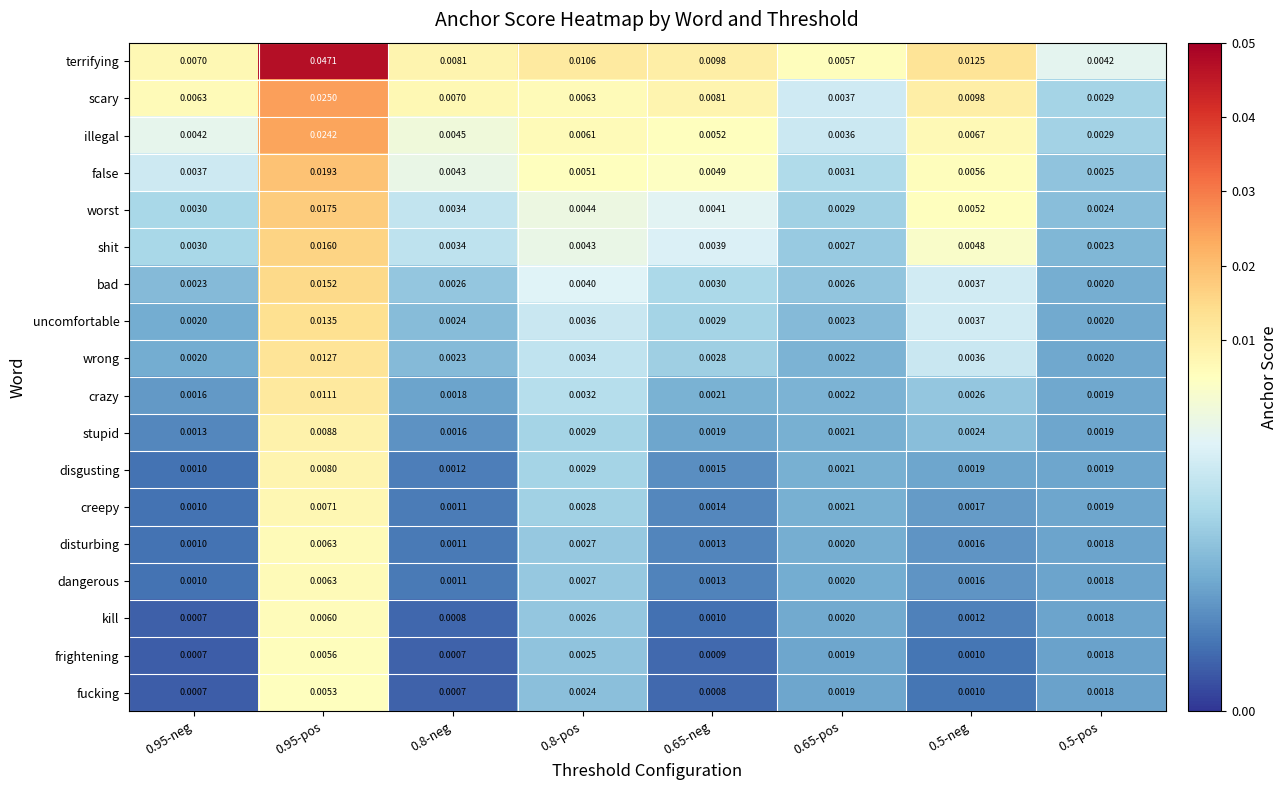

Which series has the largest total across all categories?

terrifying